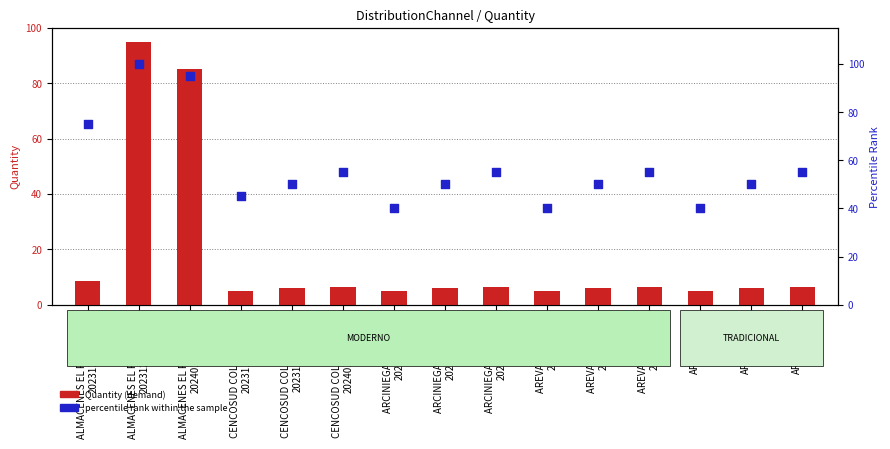

Which series has the largest Y range (max minus min)?

Quantity (demand)